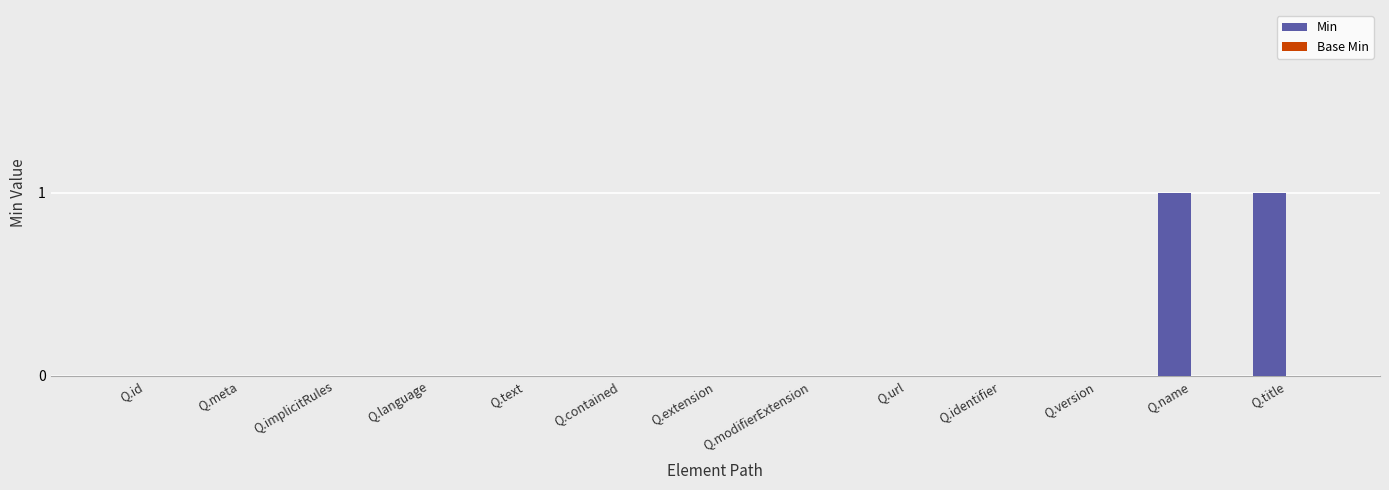

The value at Q.meta is 1. True or false?

False